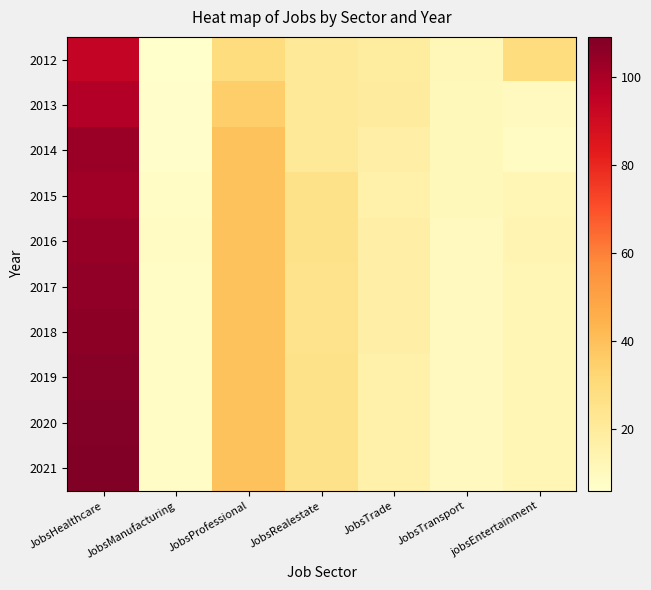

What is the spread (max minus min) of values at JobsManufacturing?

3